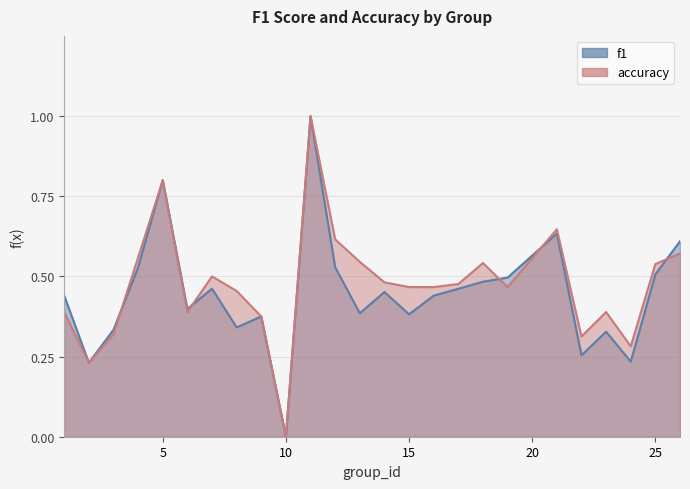

What is the sum of the accuracy values at 25 and 16?

1.0